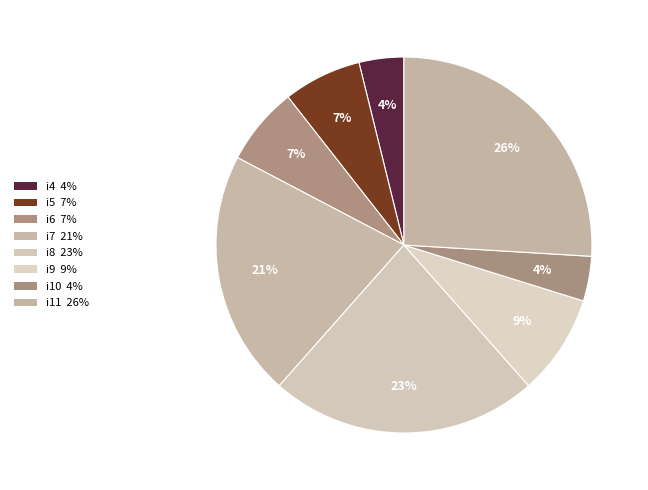

Which category has the biggest portion of the pie?

i11